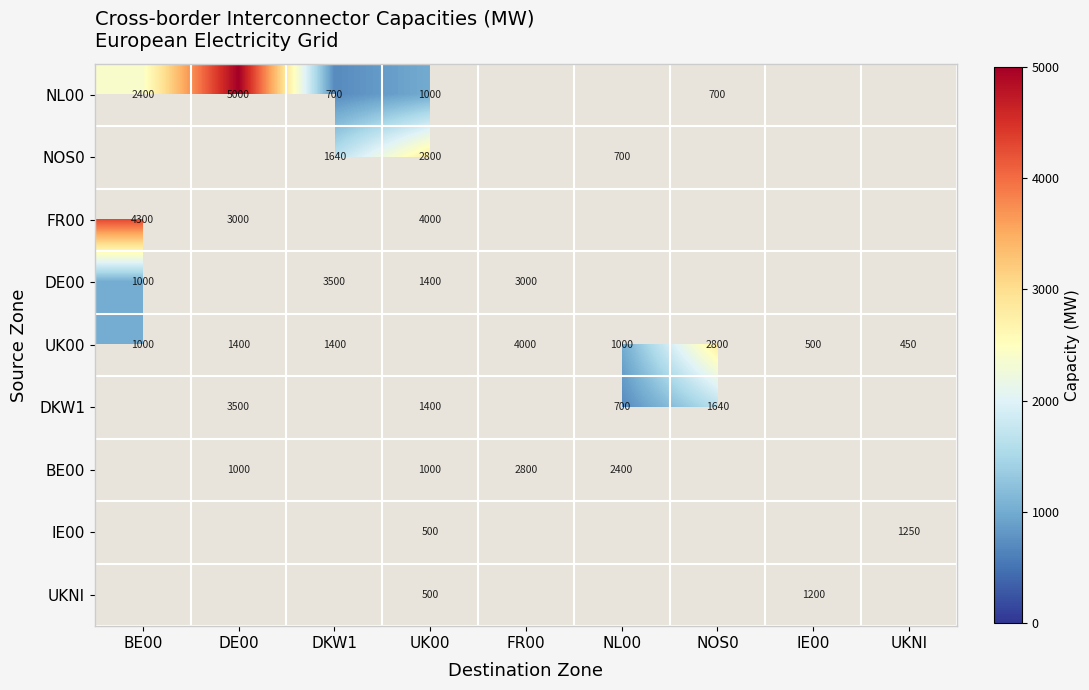

Is it true that DKW1 equals 819 at NOS0?

False